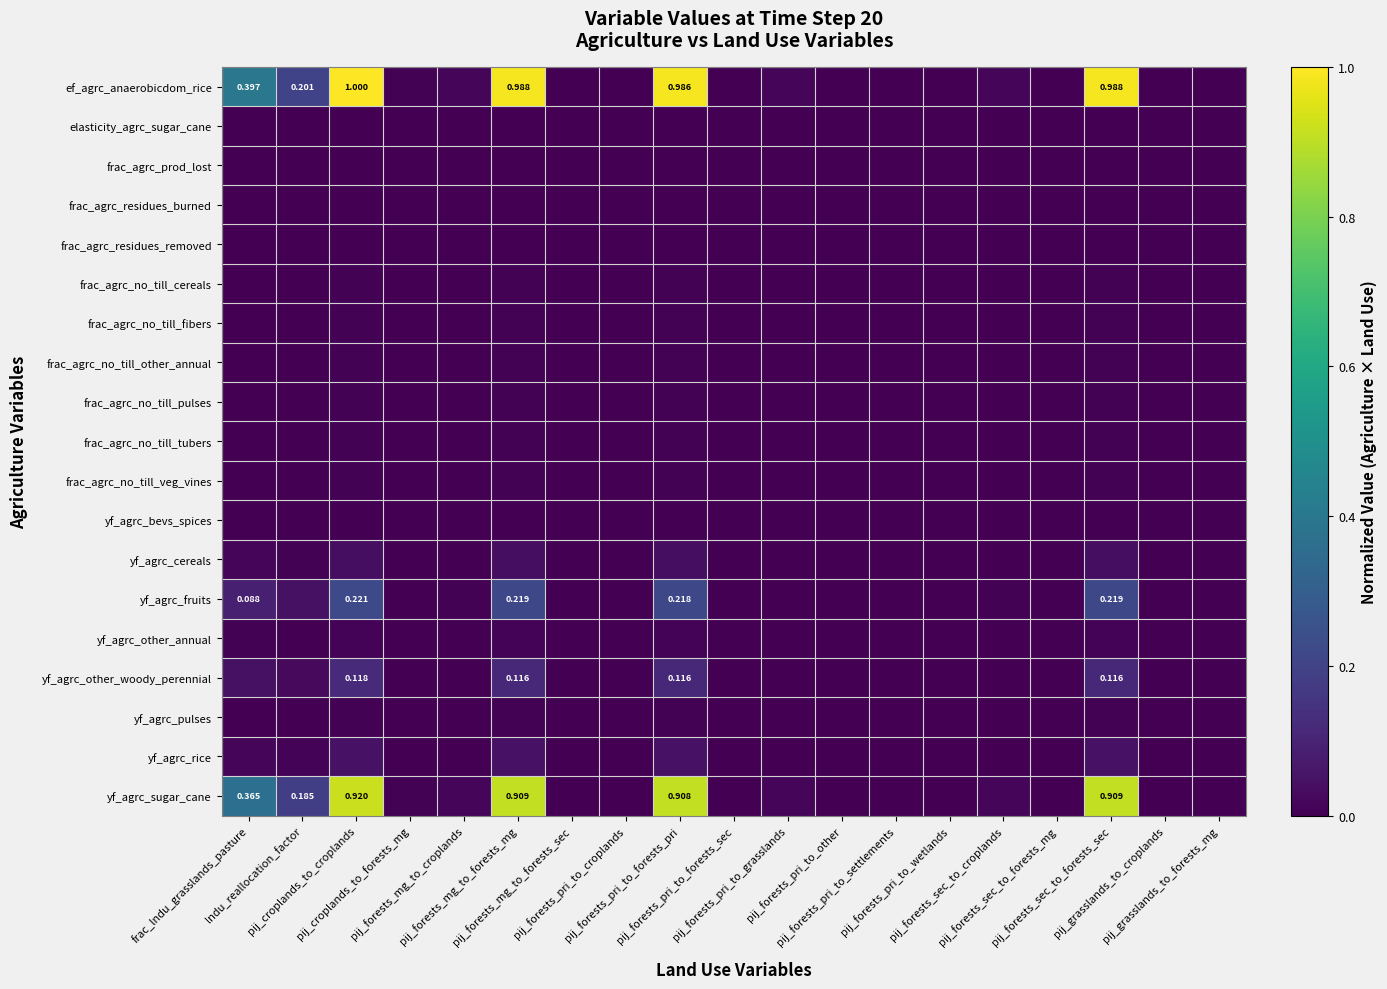

The yf_agrc_other_woody_perennial series shows 0.0 at frac_lndu_grasslands_pasture. True or false?

False